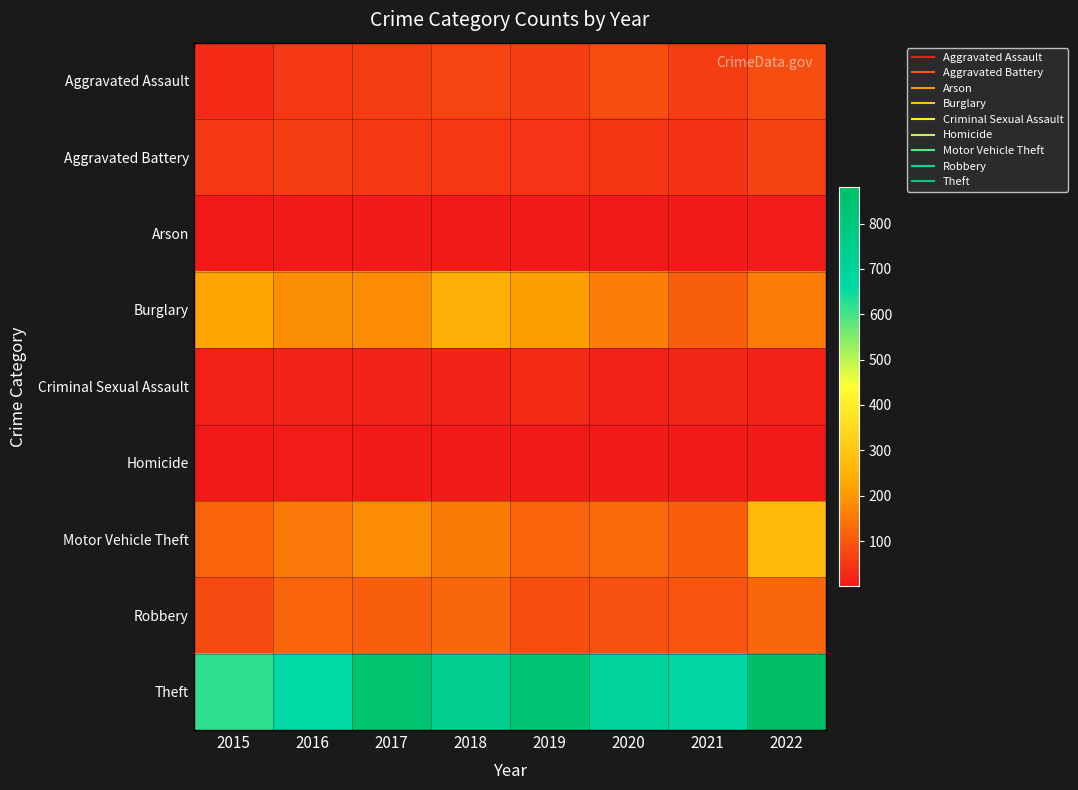

Reading right to left, extract all data points from this chart.

Aggravated Assault: 2022=83	2021=58	2020=84	2019=61	2018=69	2017=58	2016=49	2015=30
Aggravated Battery: 2022=66	2021=43	2020=47	2019=44	2018=50	2017=52	2016=58	2015=48
Arson: 2022=7	2021=6	2020=4	2019=4	2018=4	2017=1	2016=3	2015=2
Burglary: 2022=156	2021=111	2020=162	2019=211	2018=247	2017=182	2016=185	2015=221
Criminal Sexual Assault: 2022=19	2021=24	2020=12	2019=29	2018=19	2017=19	2016=19	2015=13
Homicide: 2022=6	2021=2	2020=6	2019=3	2018=5	2017=2	2016=8	2015=4
Motor Vehicle Theft: 2022=272	2021=110	2020=128	2019=117	2018=155	2017=183	2016=151	2015=118
Robbery: 2022=122	2021=94	2020=90	2019=85	2018=123	2017=112	2016=118	2015=79
Theft: 2022=881	2021=668	2020=698	2019=829	2018=738	2017=843	2016=662	2015=621